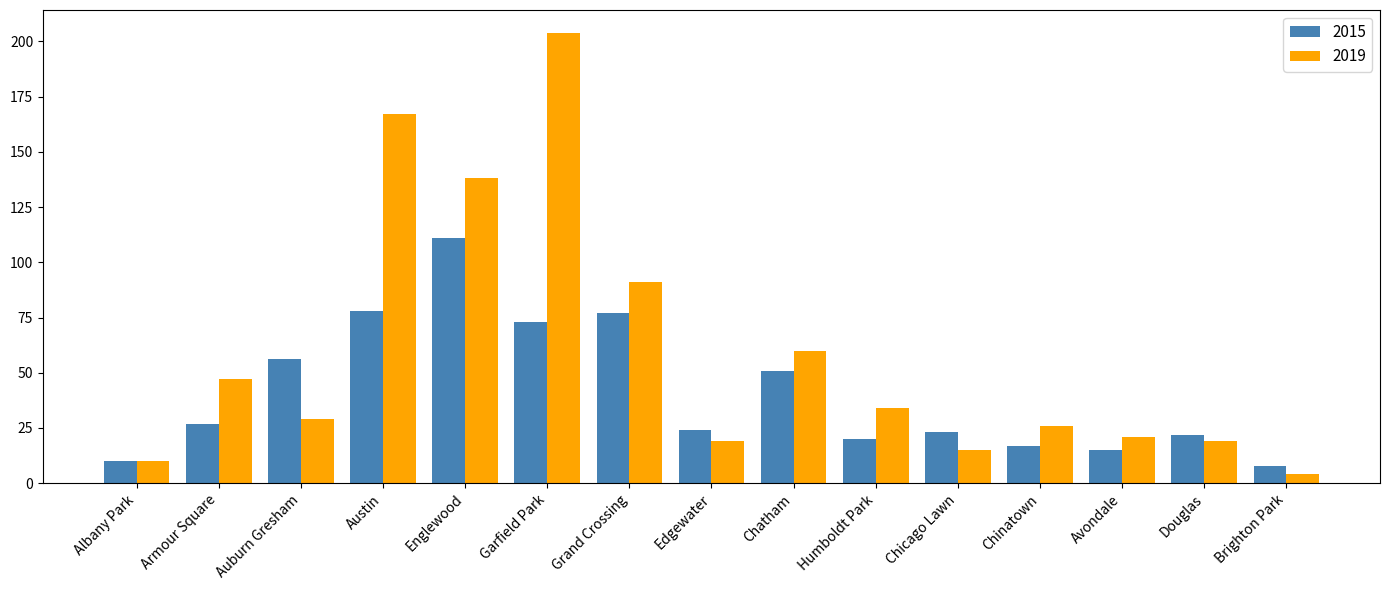

What is the sum of all 2015 values?

612